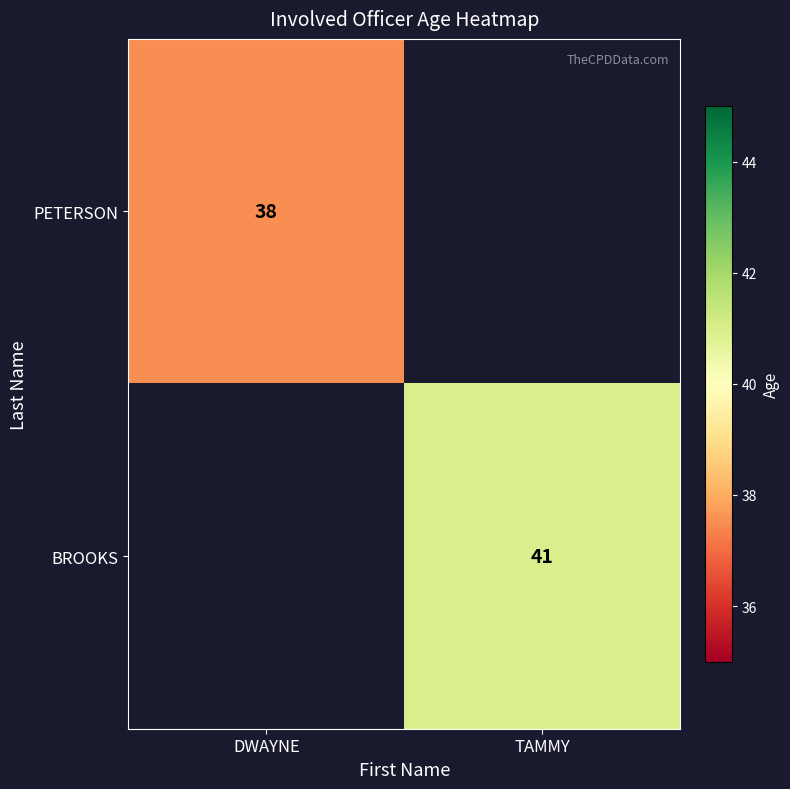

Is the value of PETERSON at DWAYNE greater than the value of BROOKS at TAMMY?

No